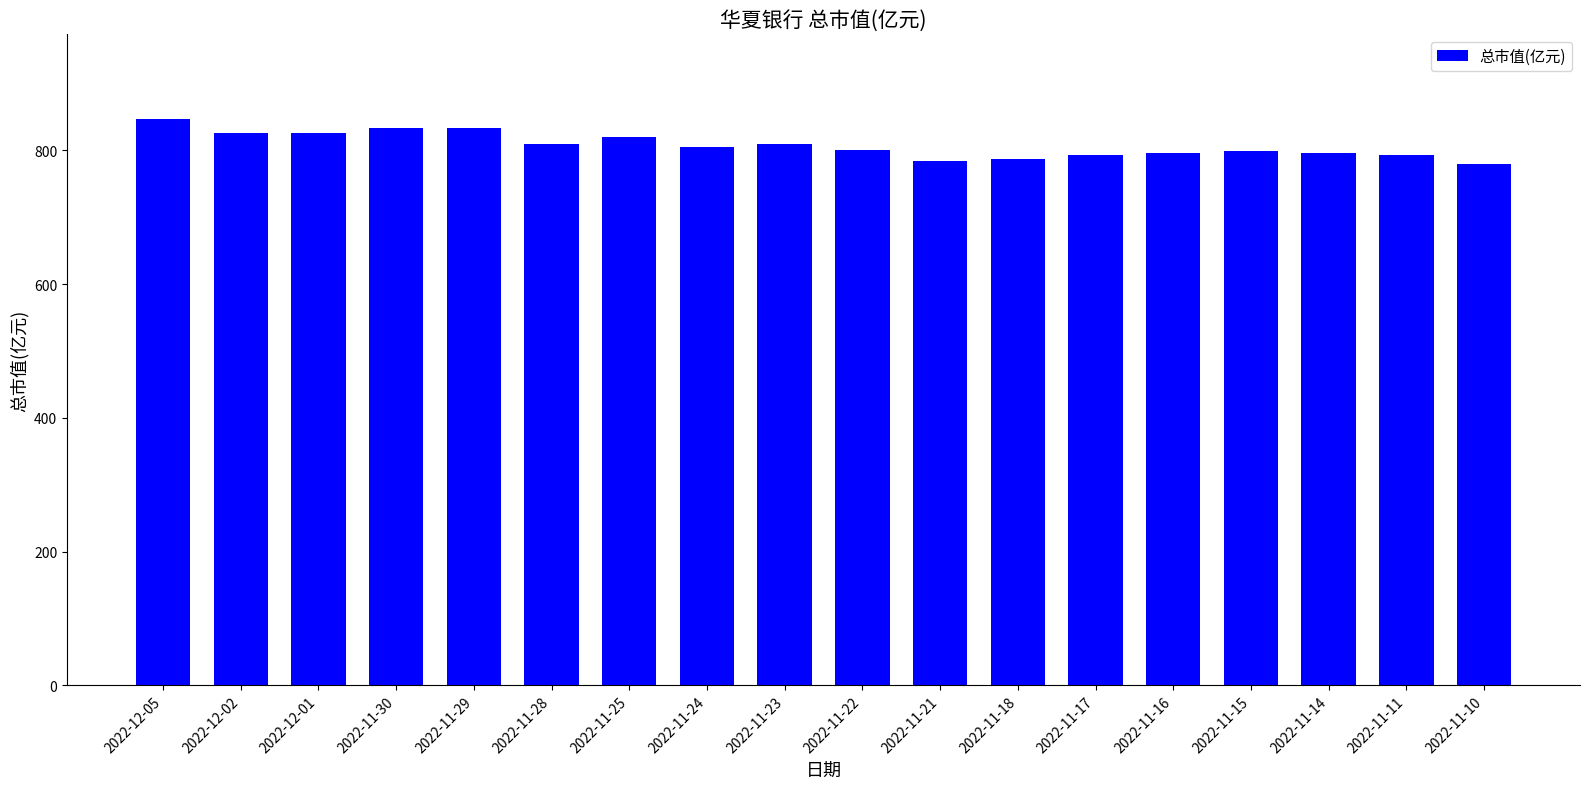

Between 2022-11-24 and 2022-11-17, which is larger?

2022-11-24